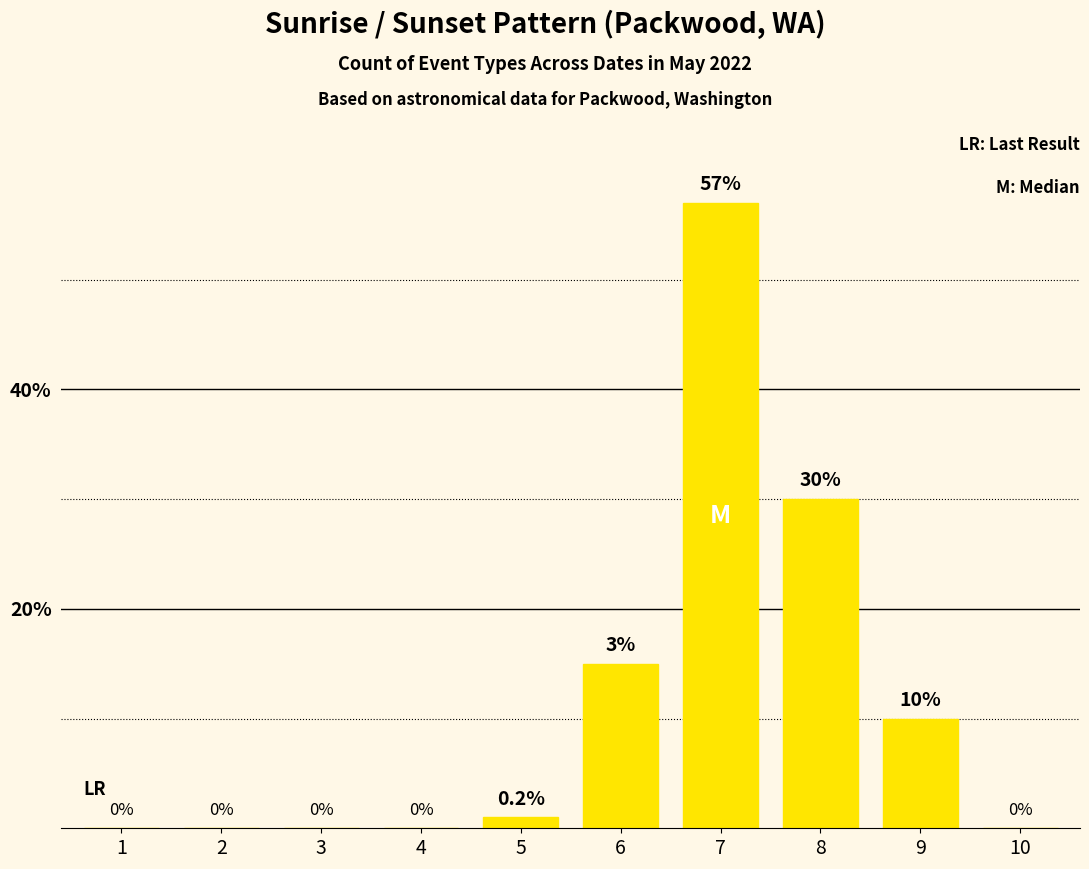

Is it true that the value at 10 is 31?

False